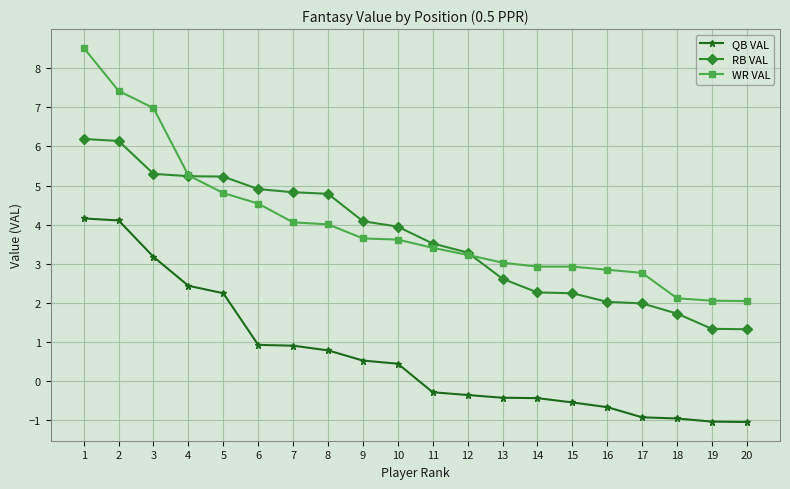

Is the value of WR VAL at 3 greater than the value of RB VAL at 16?

Yes